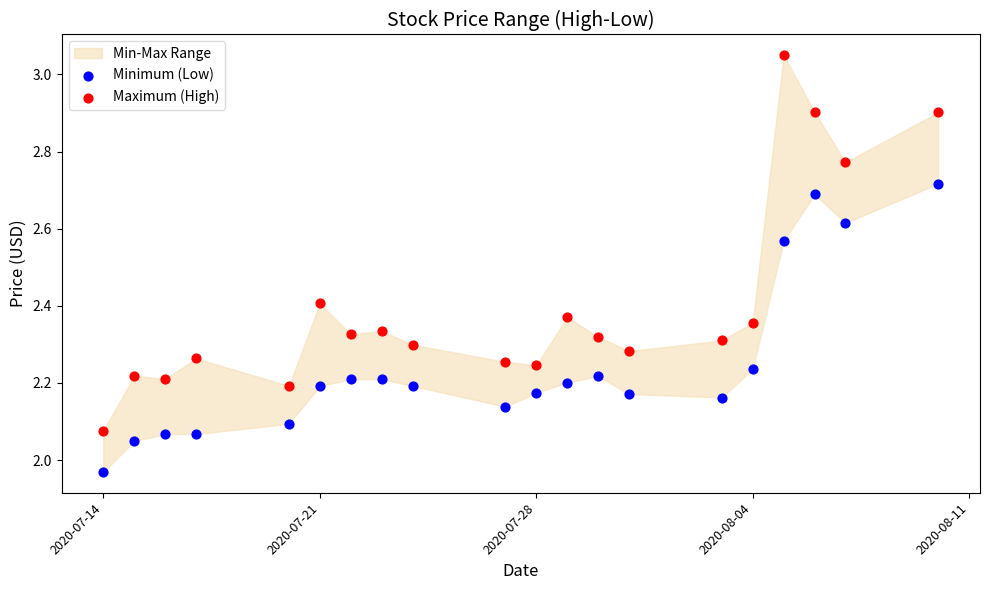

Which series contains the highest Y value?

Maximum (High)